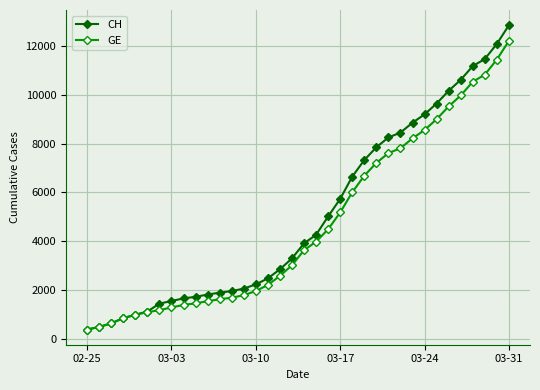

Which series has the largest range (max minus min)?

CH